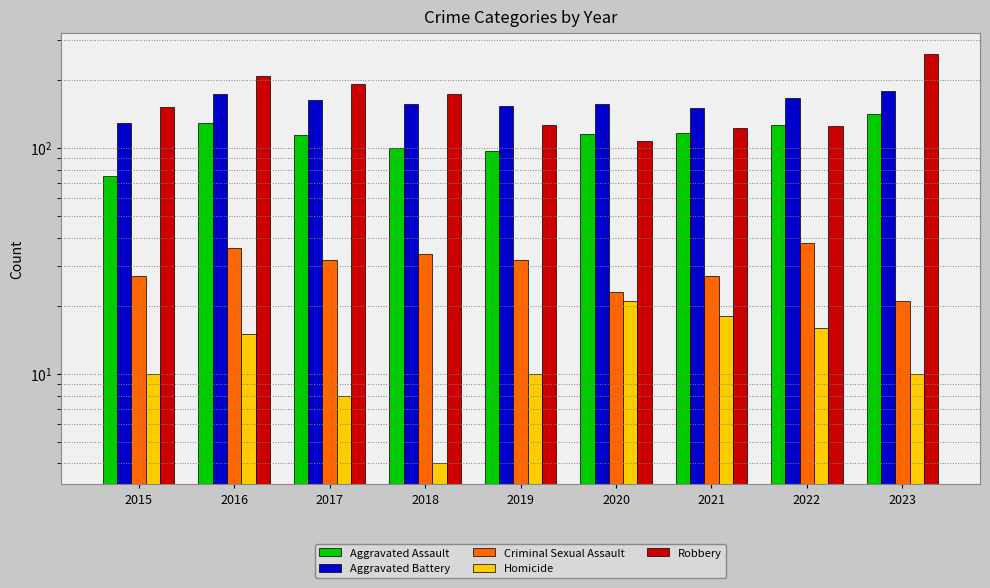

List the series in order of their peak value, highest first.

Robbery, Aggravated Battery, Aggravated Assault, Criminal Sexual Assault, Homicide